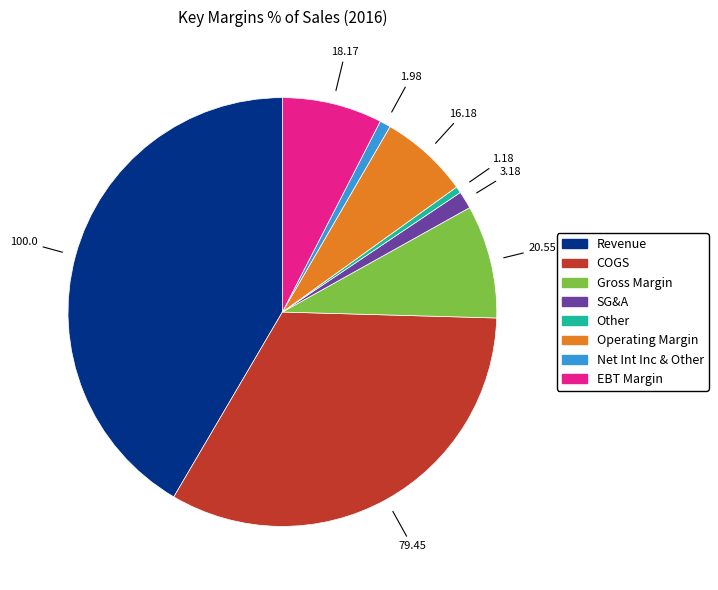

Between Other and Revenue, which is larger?

Revenue